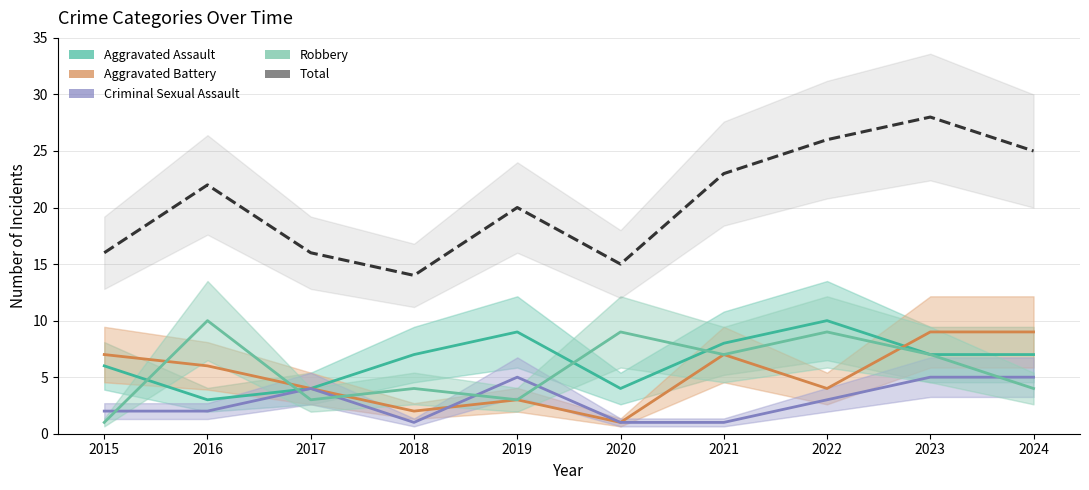

How many categories are shown in the chart?

10